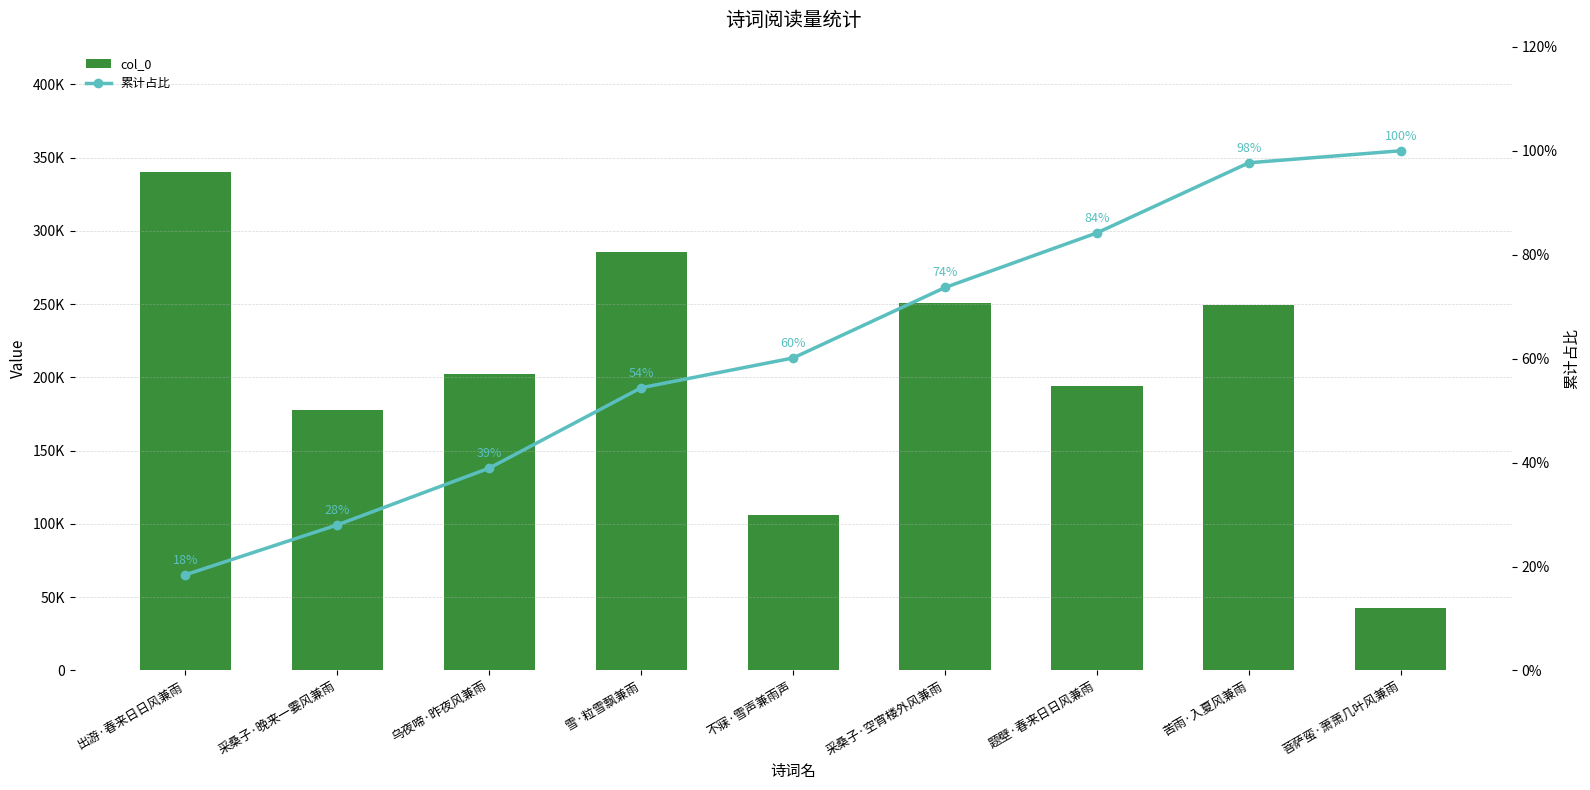

What is the minimum value shown in the chart?

18.4